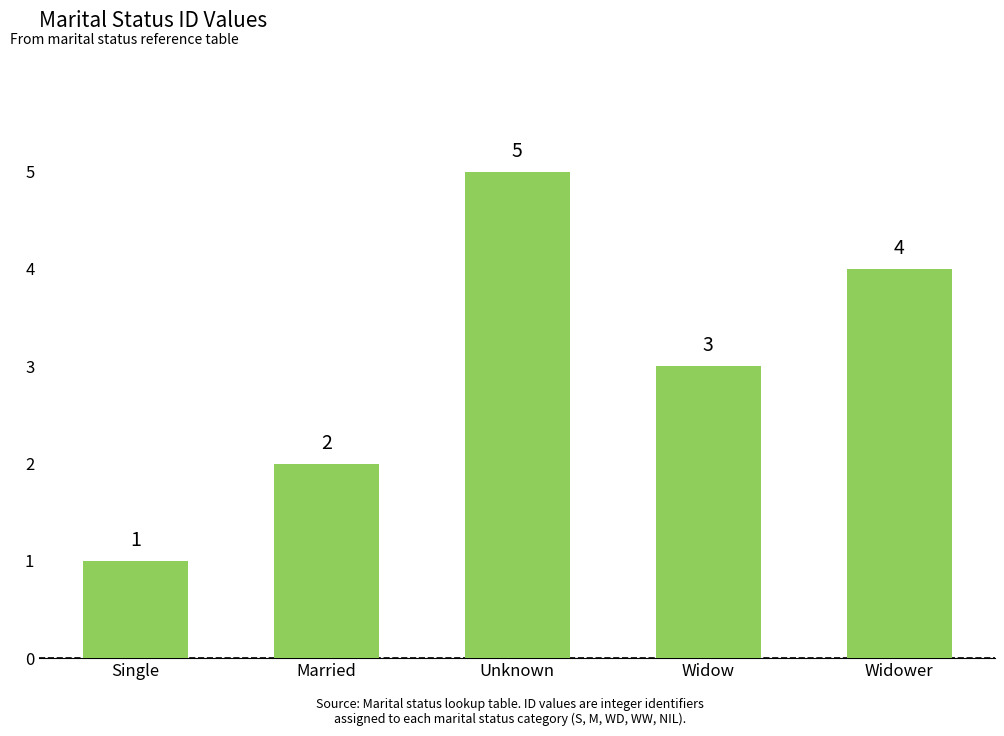

What is the difference between the maximum and minimum values?

4